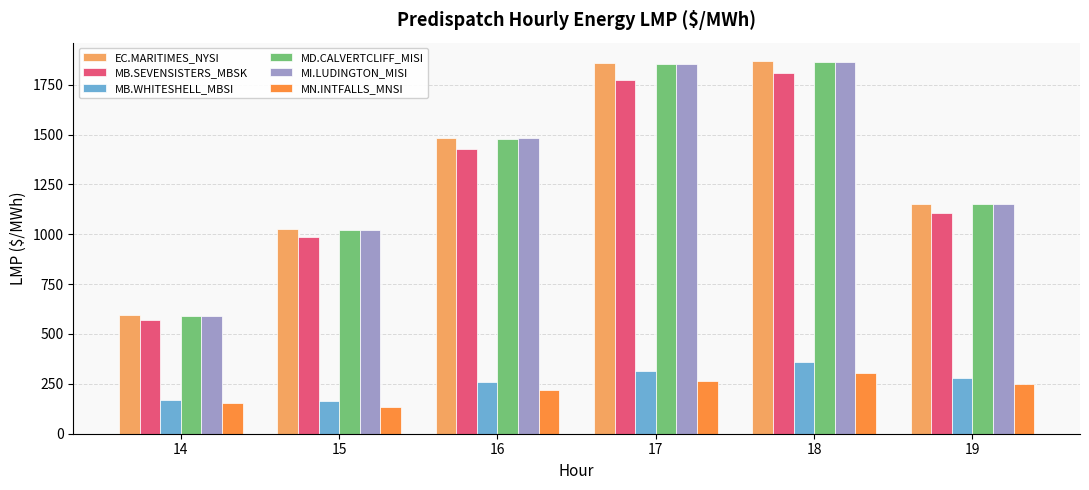

What is the average value of the MI.LUDINGTON_MISI series?

1327.5